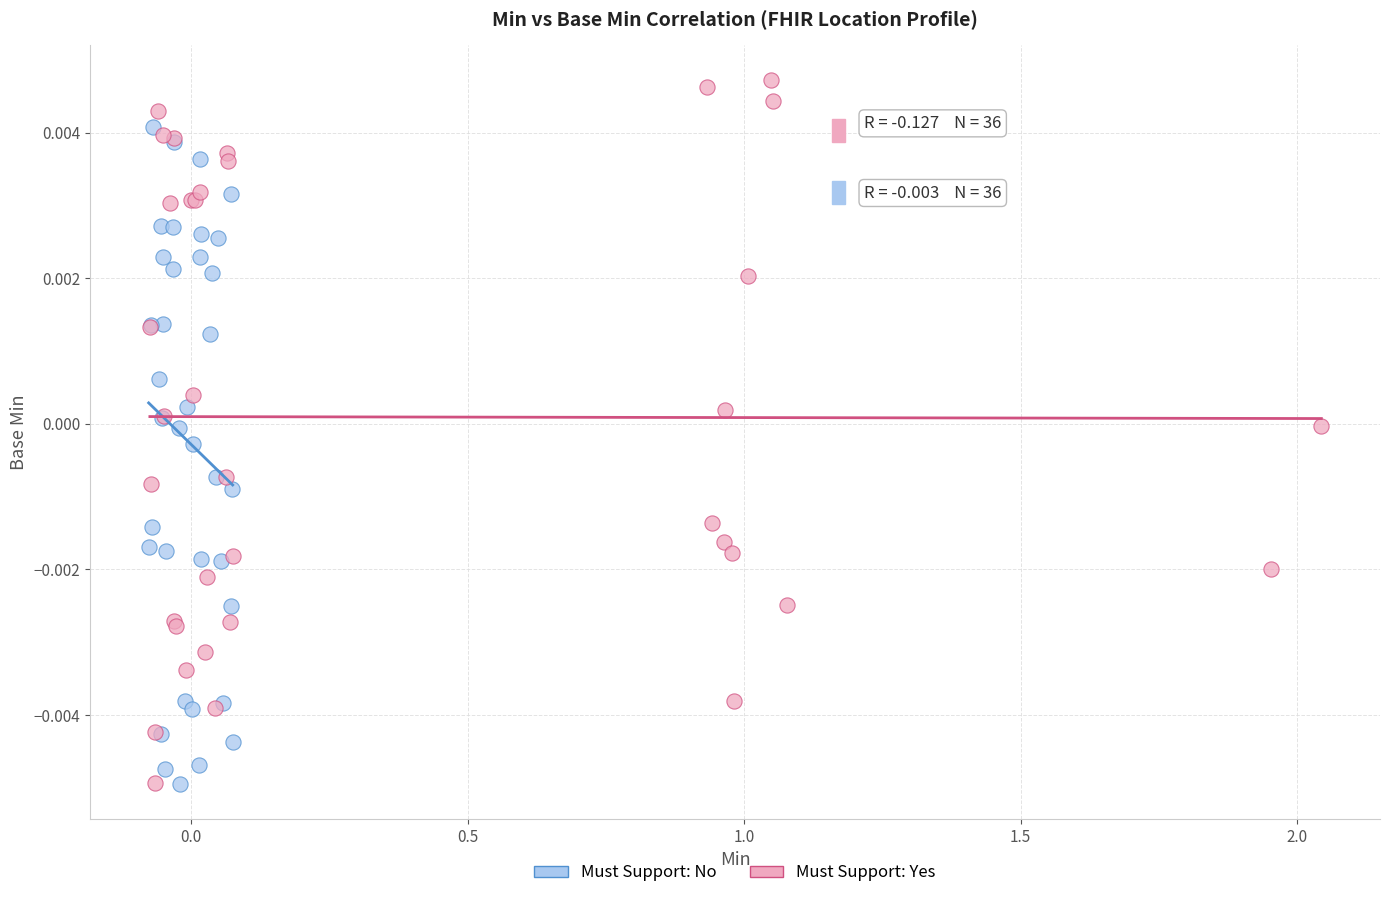

Which series reaches the maximum Y coordinate?

Must Support: Yes